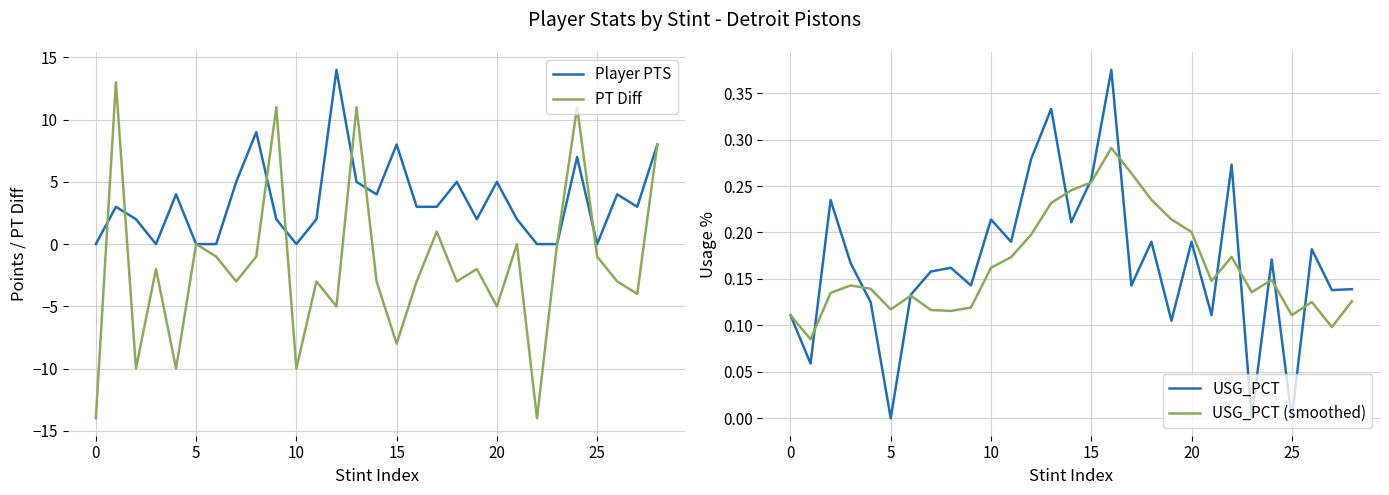

How many series are shown in this chart?

4